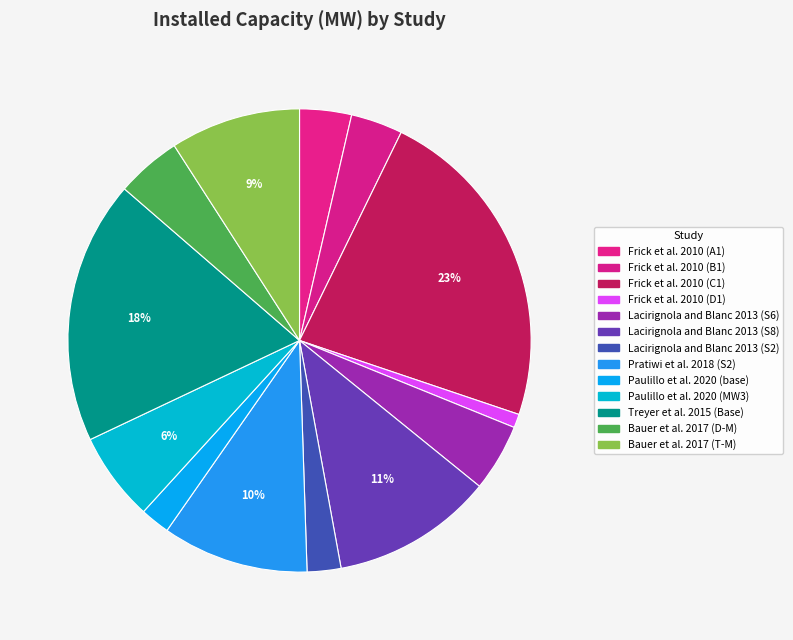

Count the number of slices in the pie.

13